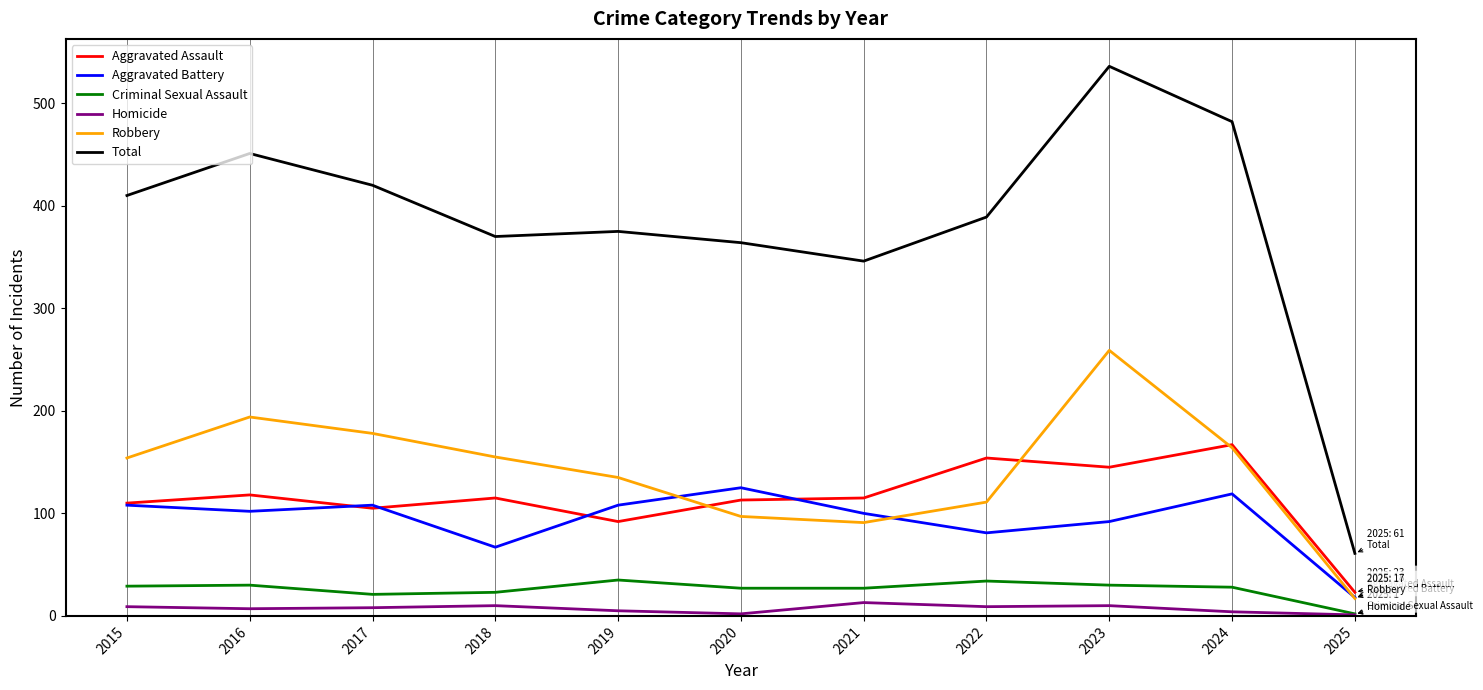

Is the value of Aggravated Battery at 2020 greater than the value of Total at 2016?

No